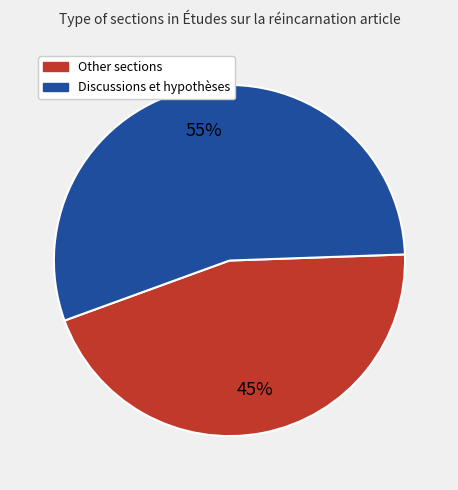

Is there a majority slice in this chart?

Yes